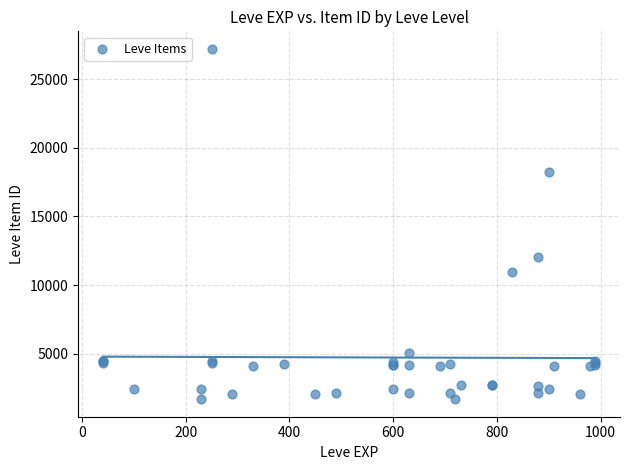

What Y value in the scatter plot is closest to 14448?

12018